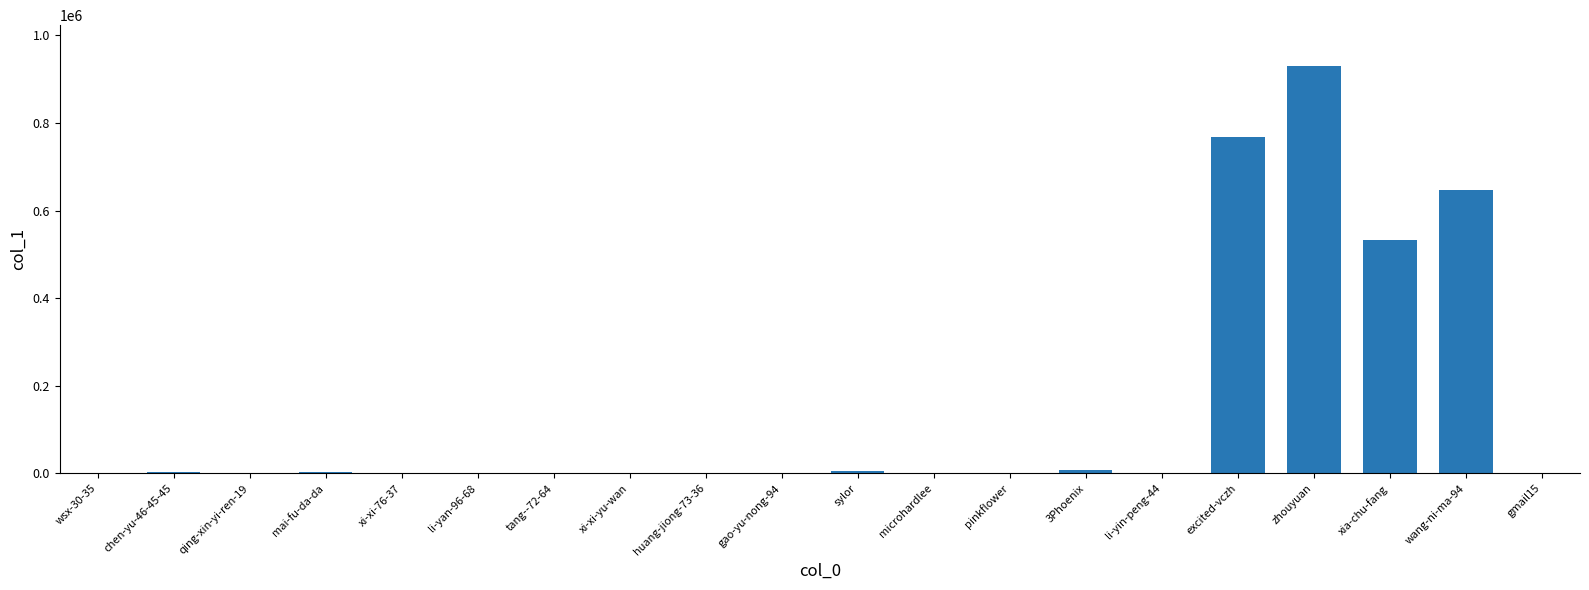

Are the bars horizontal?

No